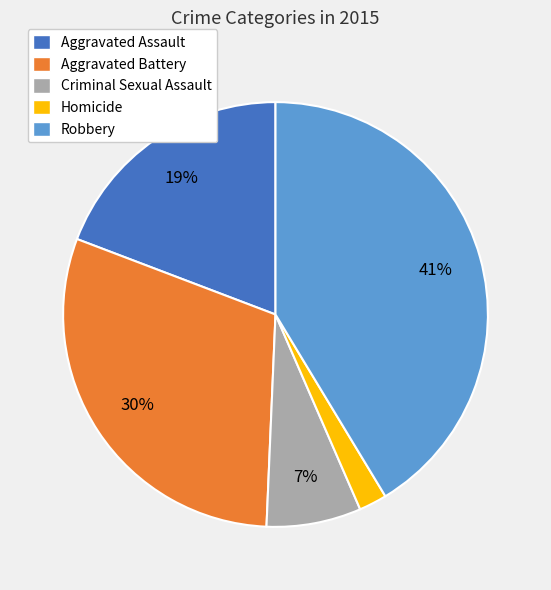

To the nearest percent, what percentage of the pie is Aggravated Assault?

19%